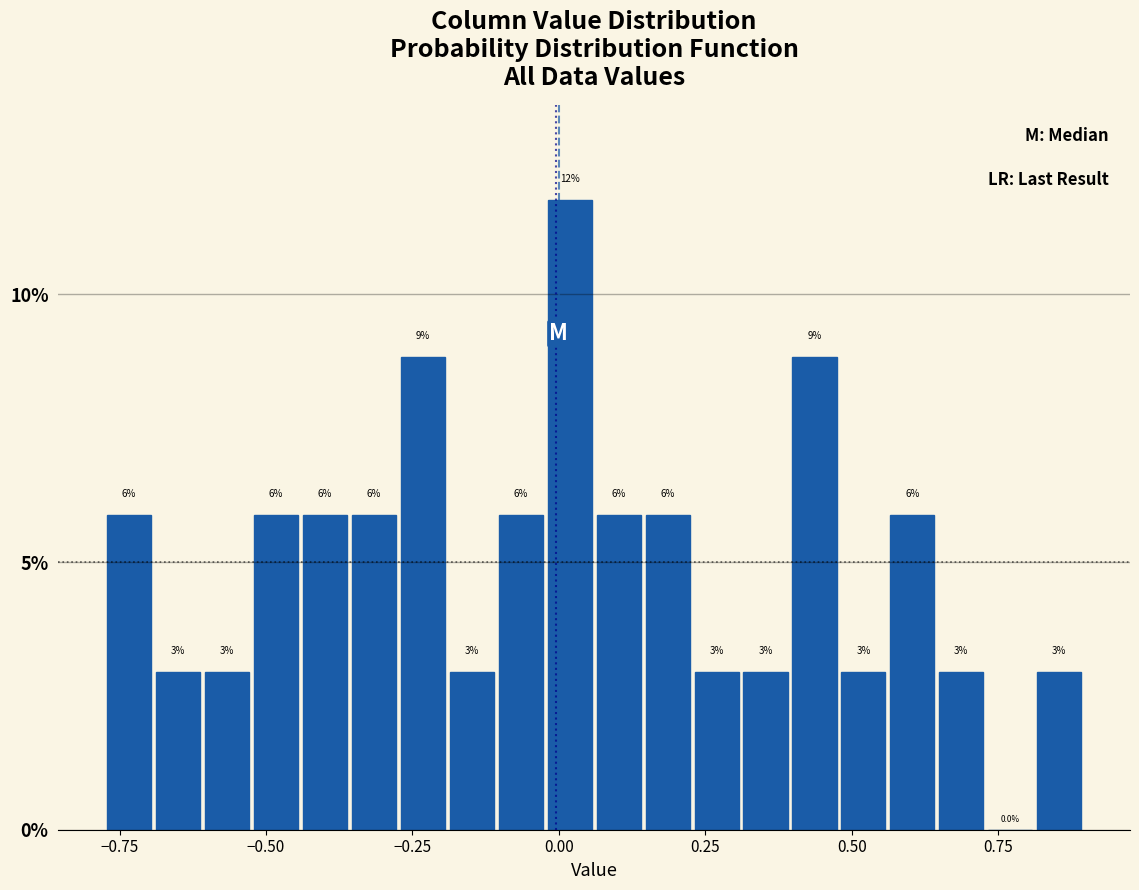

Read against the x-axis, roughly where is the centre of the tallest bar?

0.00